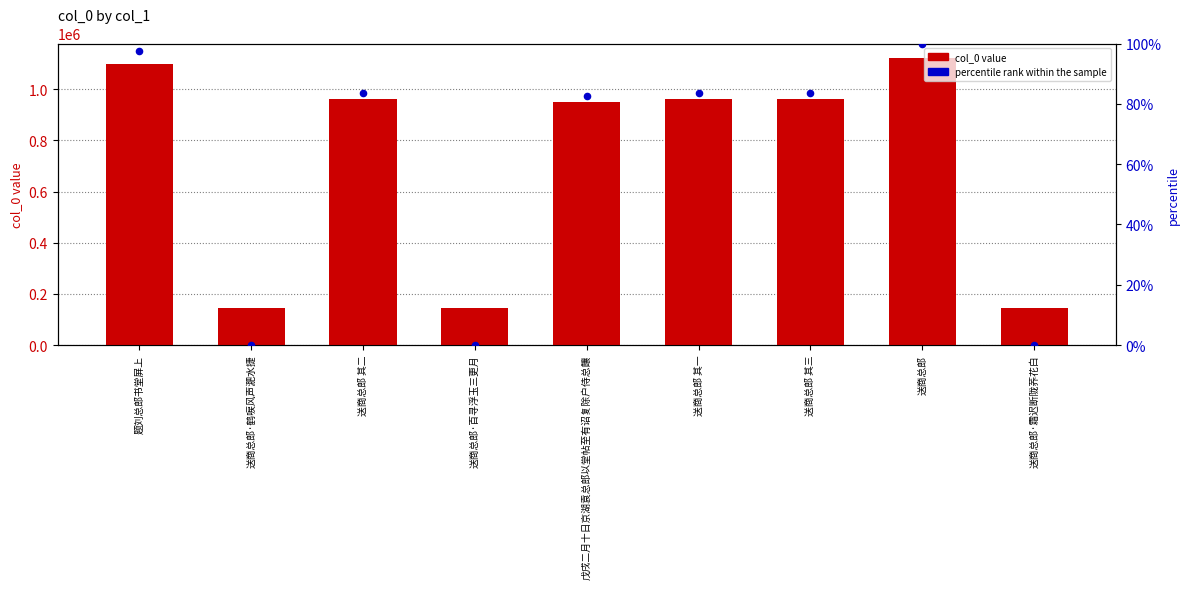

Which series has the largest Y range (max minus min)?

col_0 value